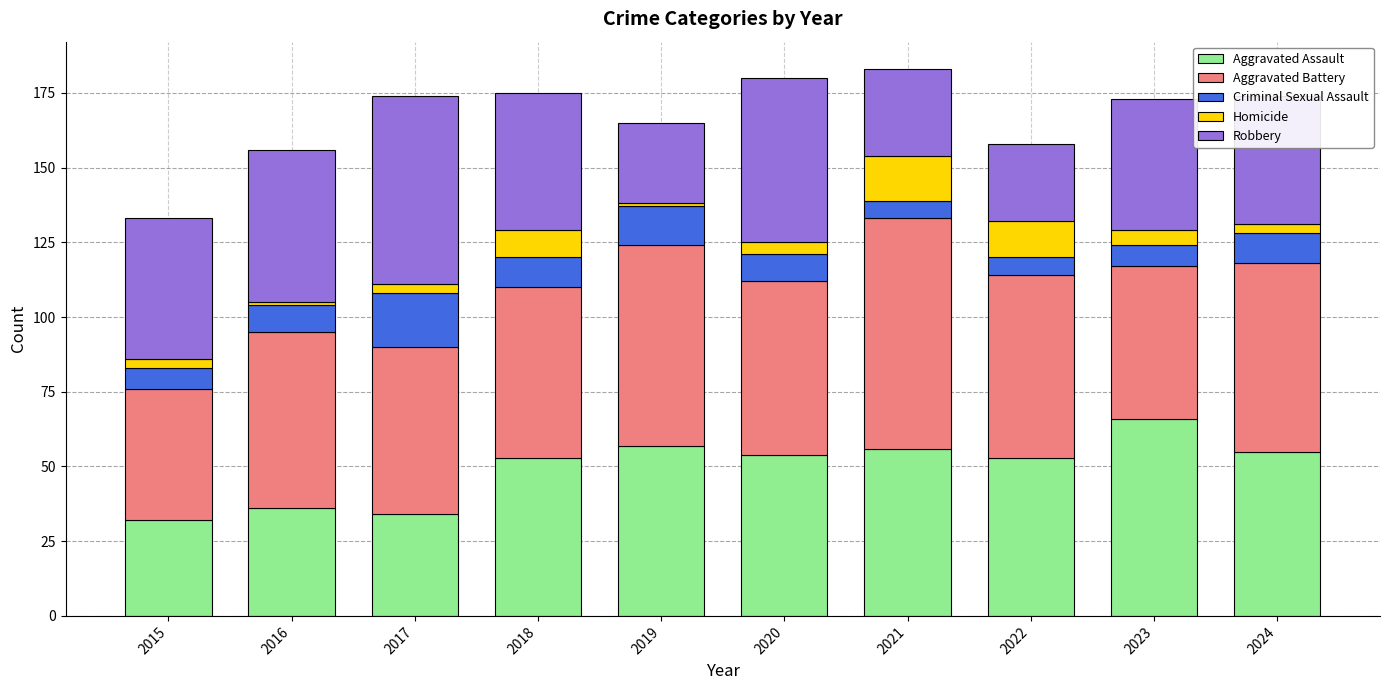

What is the minimum value for Aggravated Assault?

32